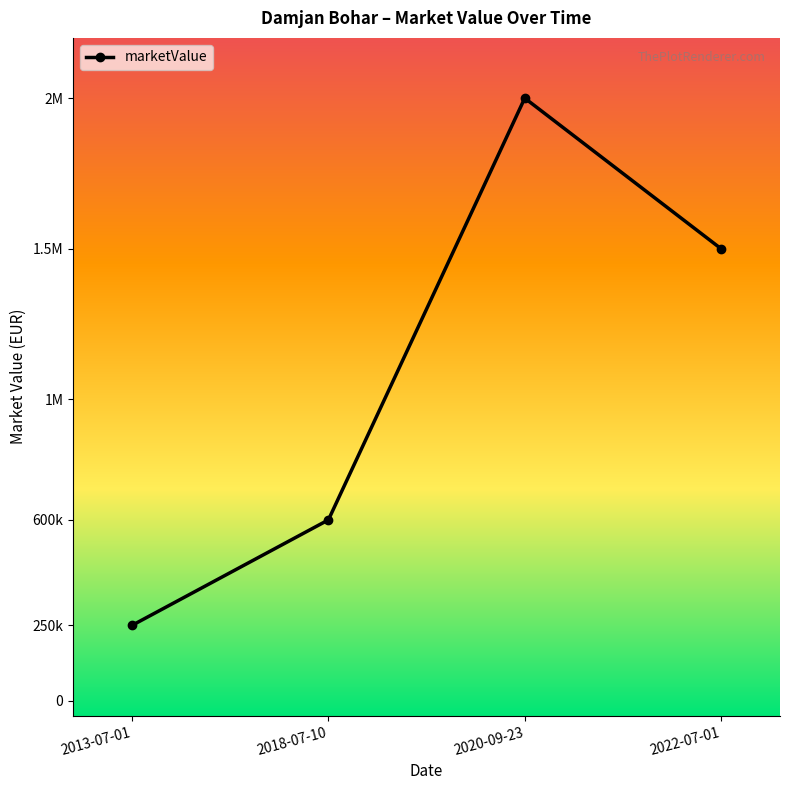

Does the chart have visible grid lines?

No